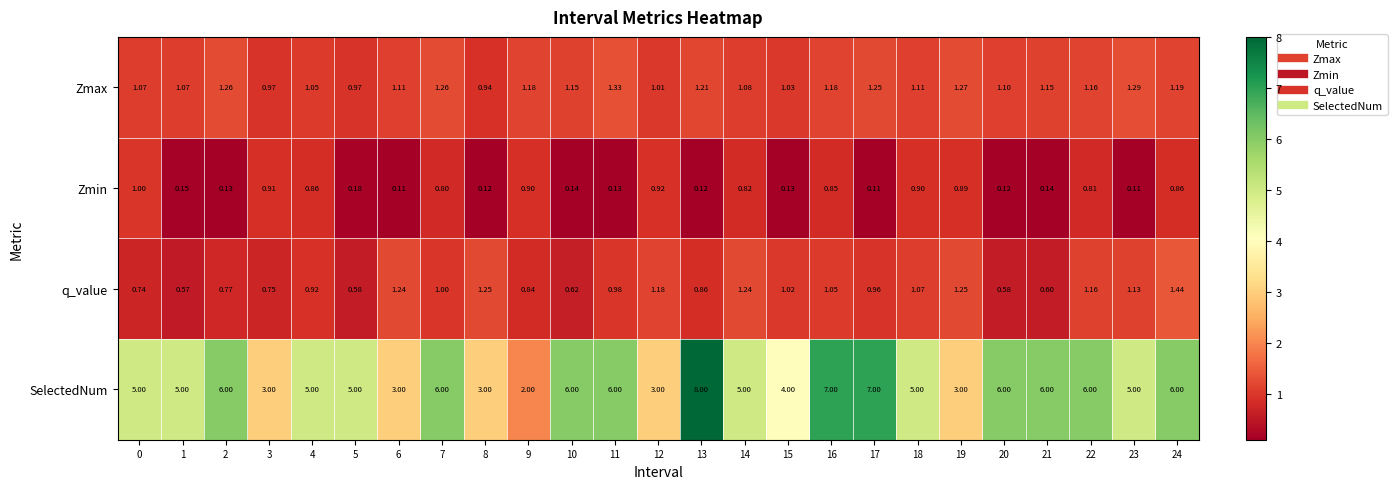

Rank the series at 17 from lowest to highest value.

Zmin, q_value, Zmax, SelectedNum